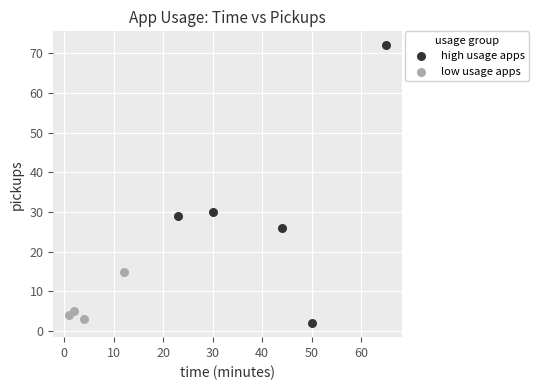

Which series has the largest Y range (max minus min)?

high usage apps